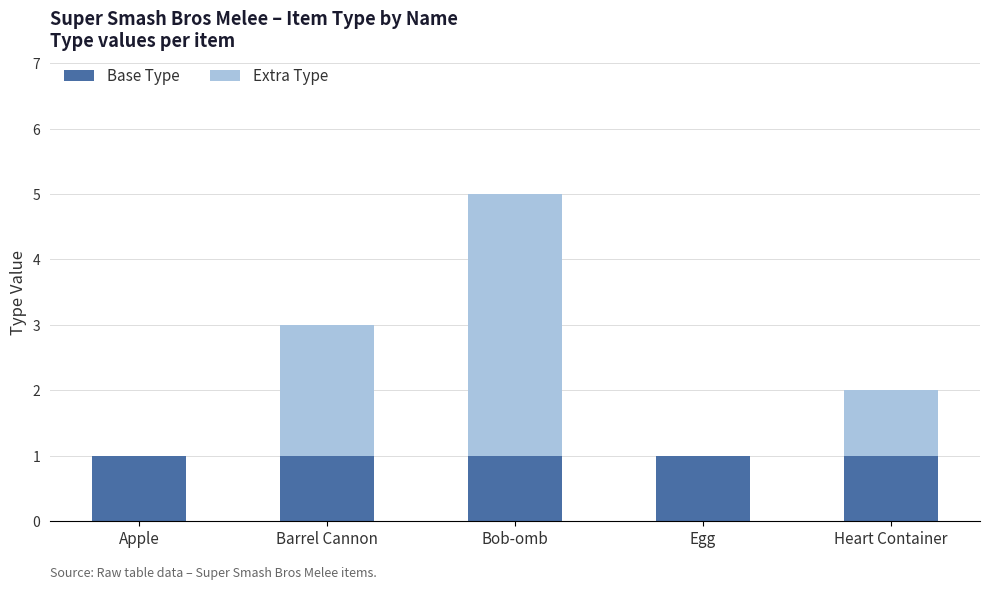

What is the sum of all Base Type values?

5